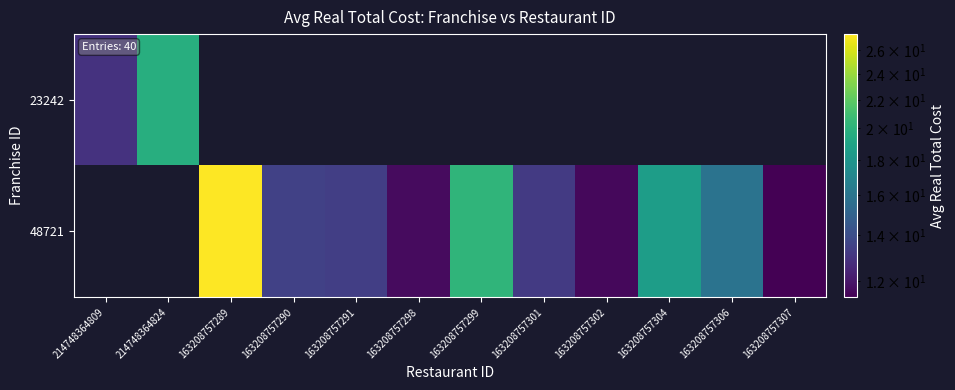

List the series in order of their peak value, highest first.

23242, 48721